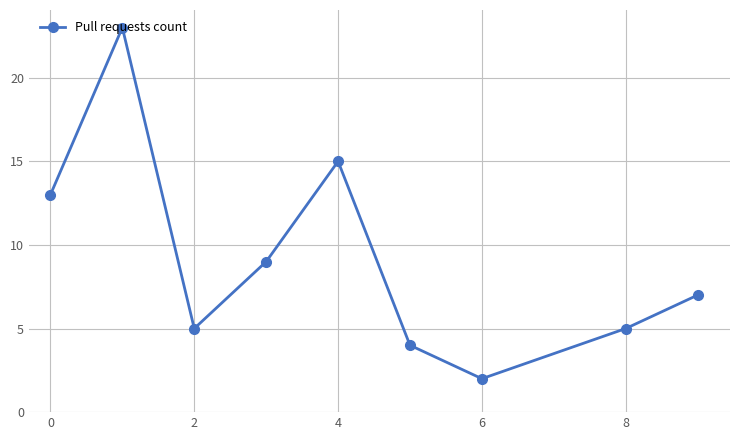

How many points are higher than both their immediate neighbors (excluding endpoints)?

2